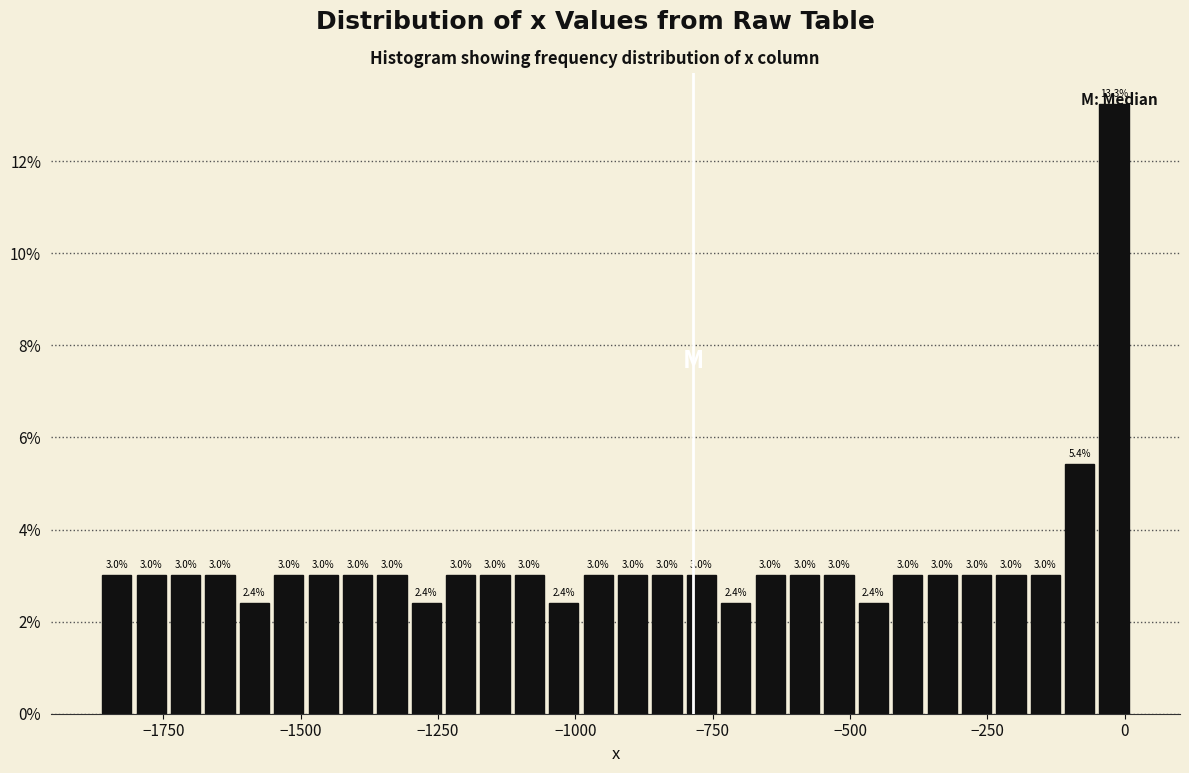

Read against the x-axis, roughly where is the centre of the tallest bar?

0